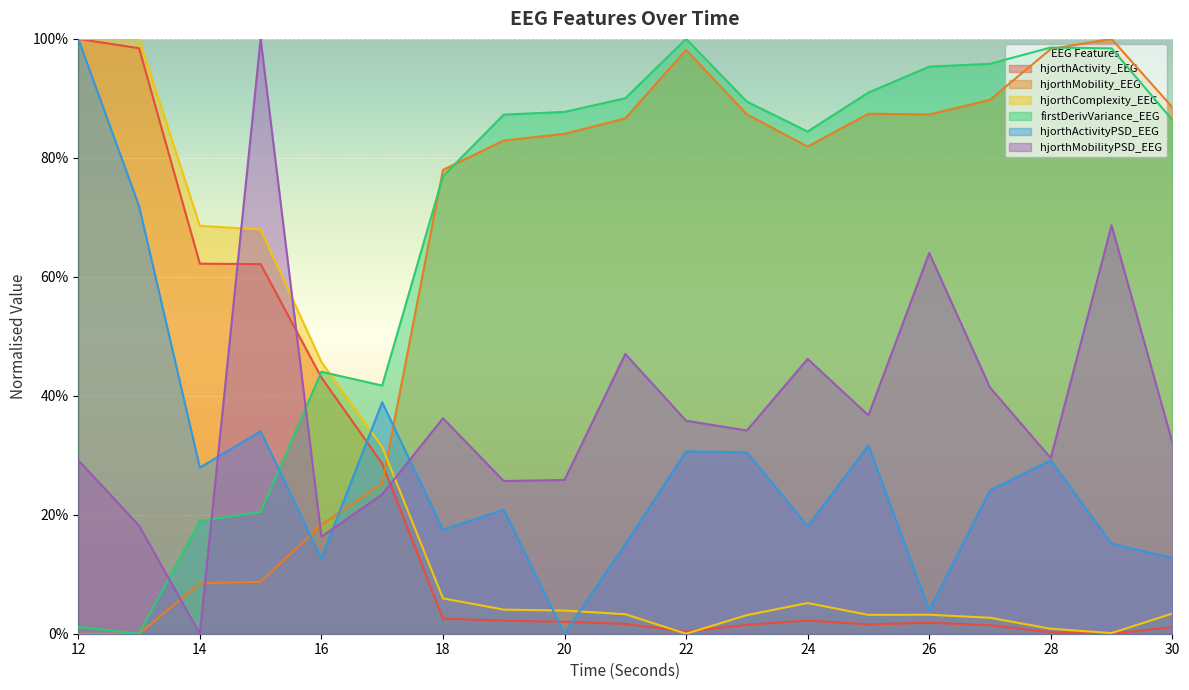

How many lines are shown in the chart?

6